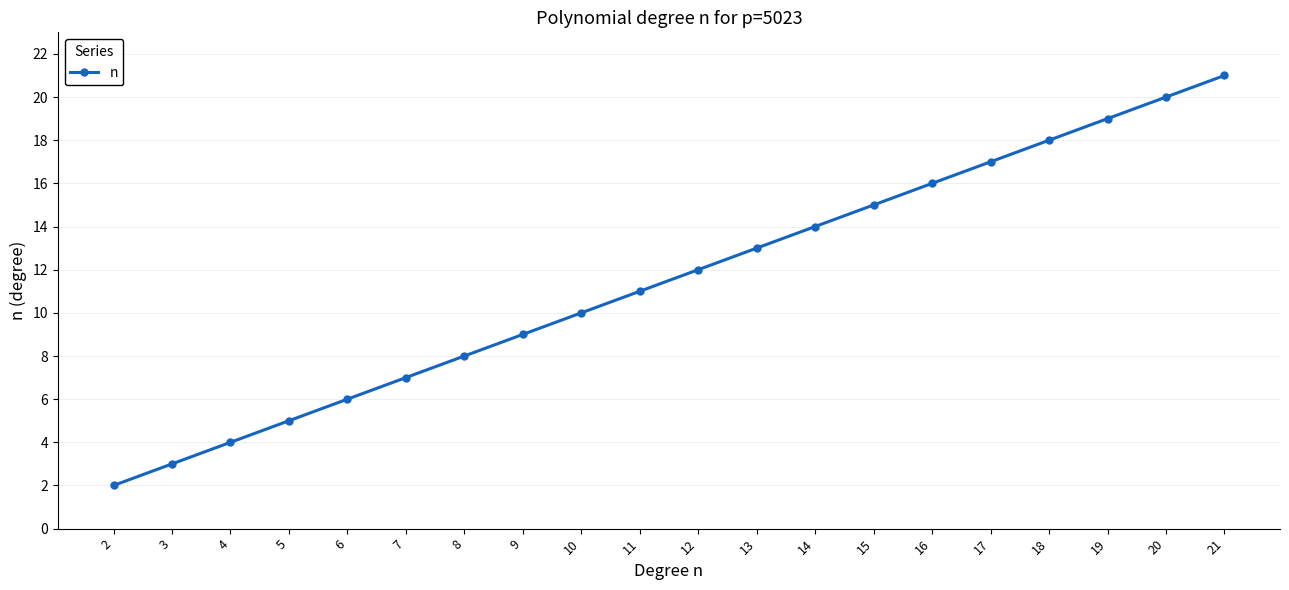

Count the number of categories in the chart.

20